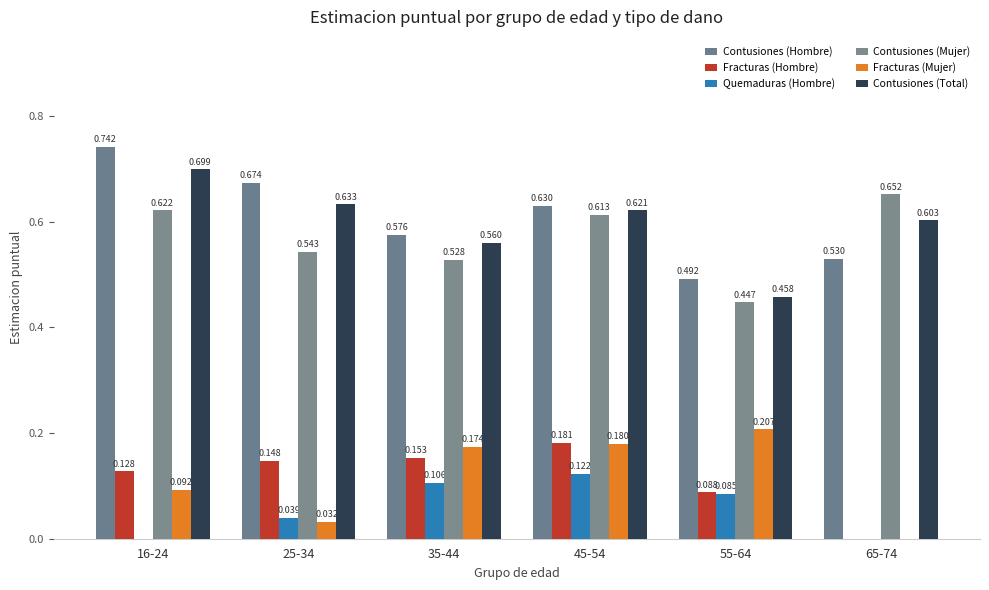

Where is Contusiones (Total) nearest to the value 0?

55-64